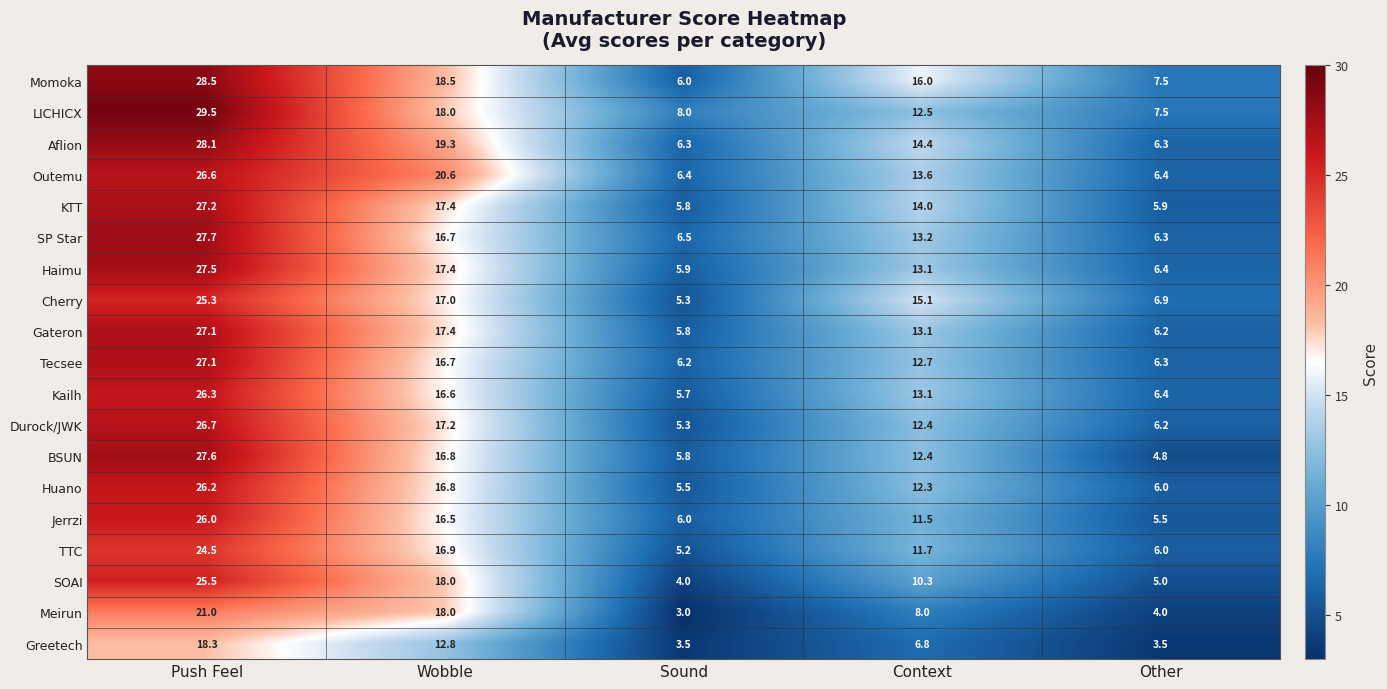

What is the difference between the second highest and minimum values in the Momoka series?

12.5